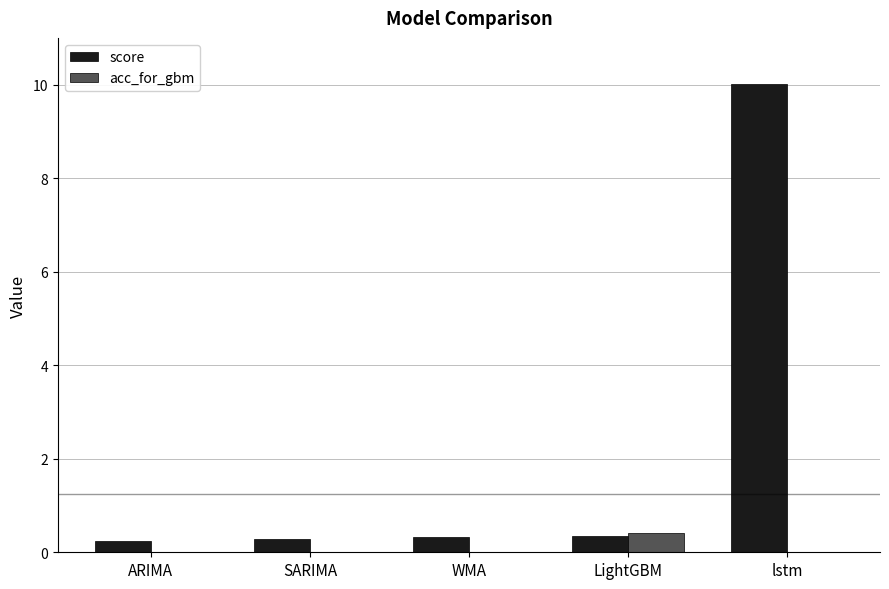

At which category is the sum across all series the highest?

lstm